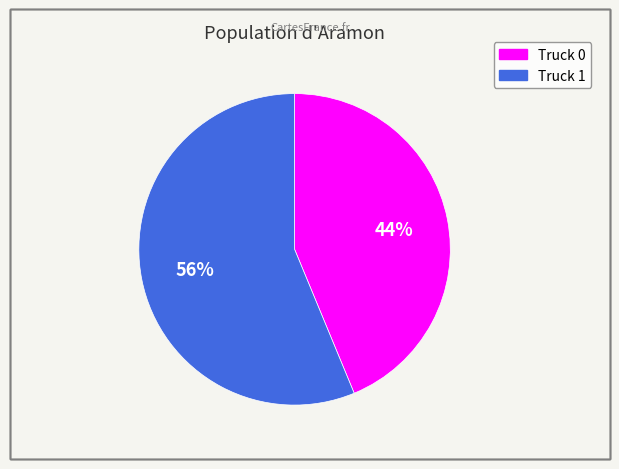

To the nearest percent, what is the combined percentage of Truck 1 and Truck 0?

100%